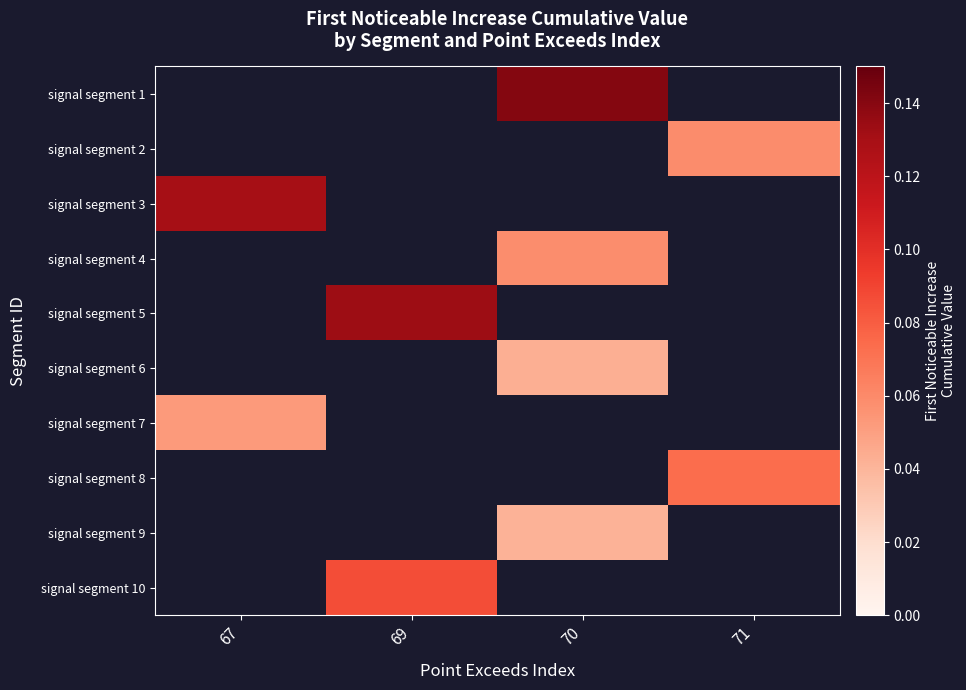

Which category has the lowest value across all series?

70